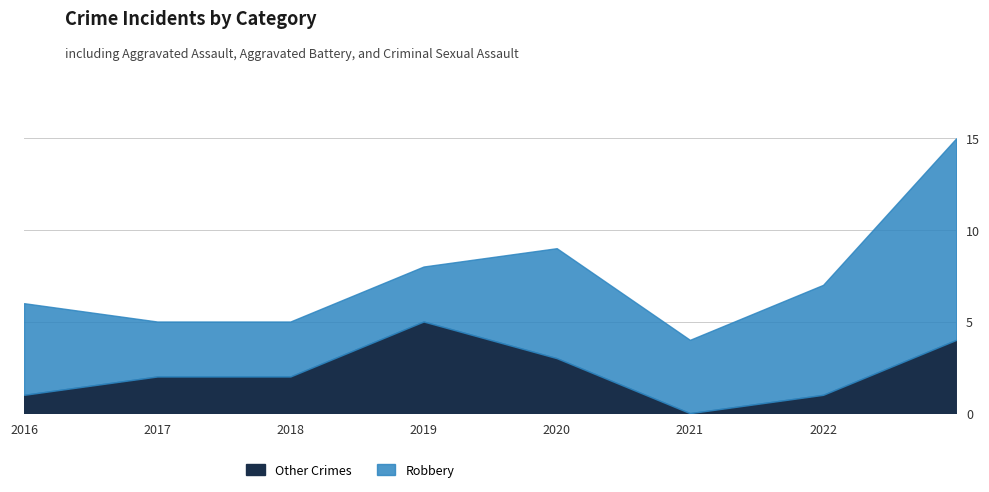

The Other Crimes series shows 0 at 2015. True or false?

False